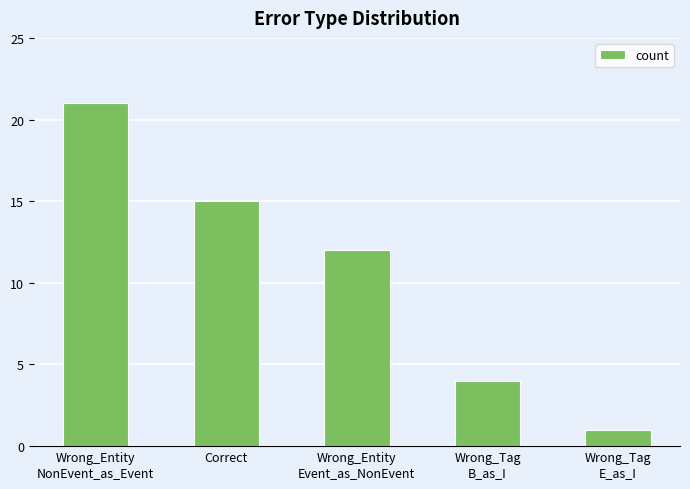

What is the value of the 1st bar from the left?

21